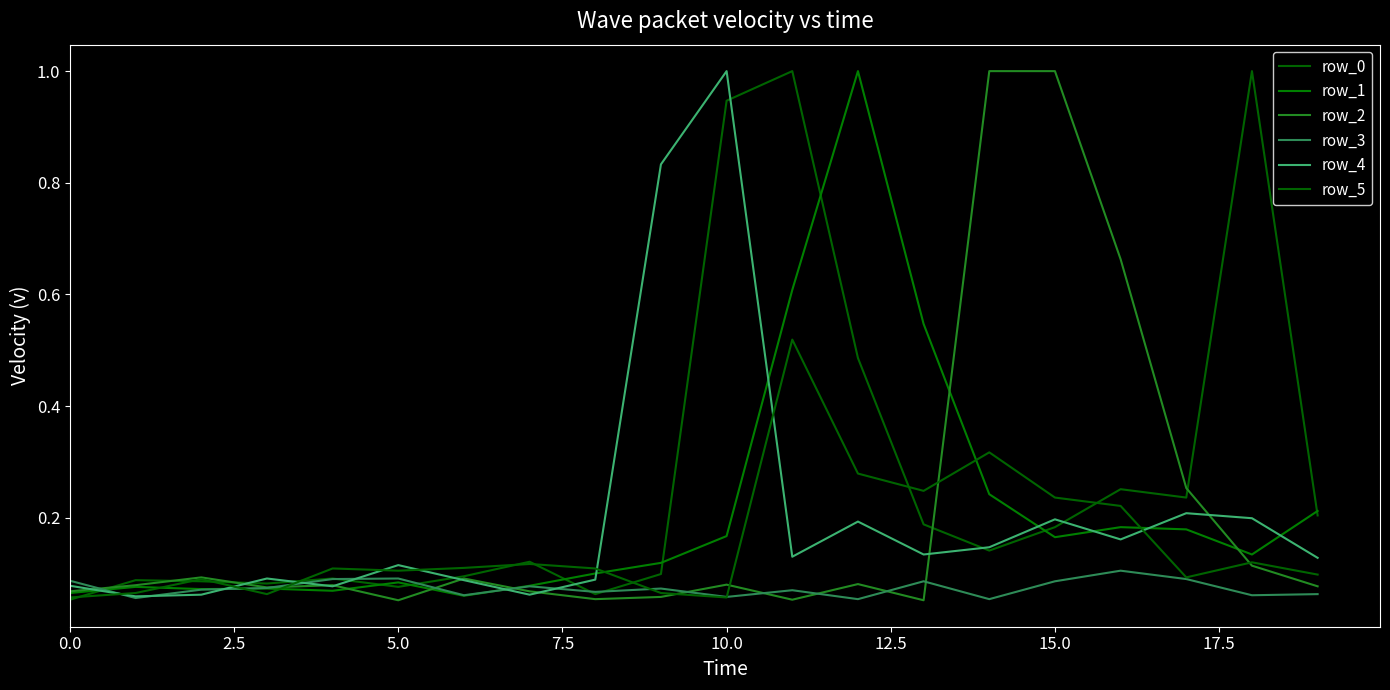

What is the label of the 13th point from the left?

12